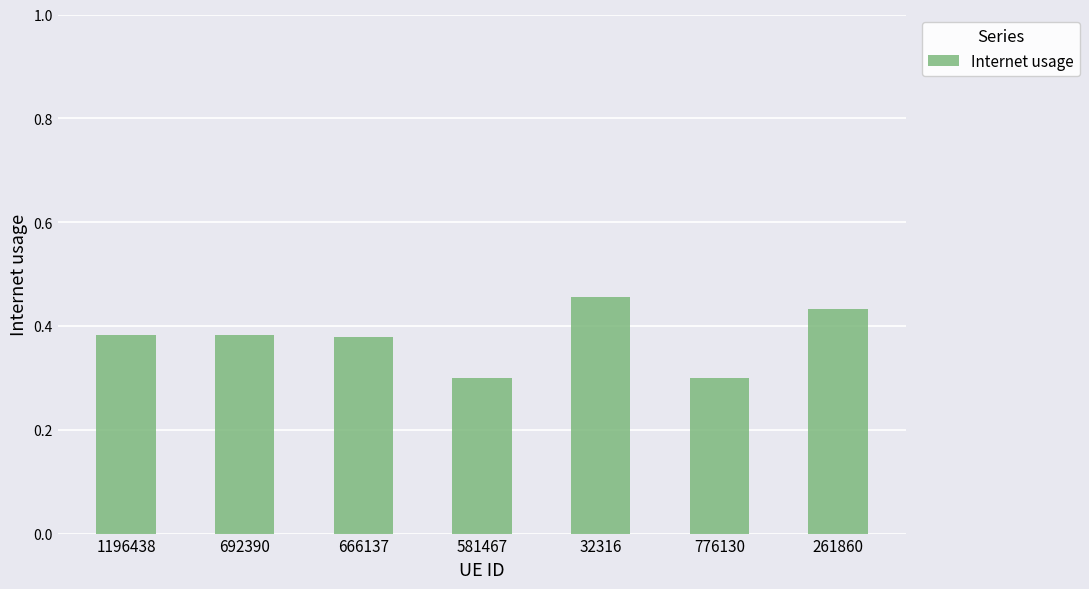

What is the change in value from 692390 to 32316?

+0.1